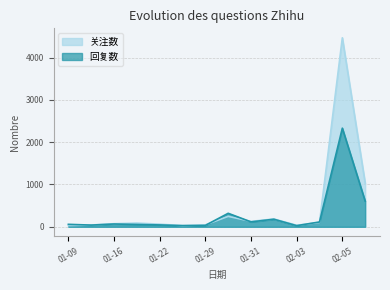

How many data points in 回复数 are above 66?

6